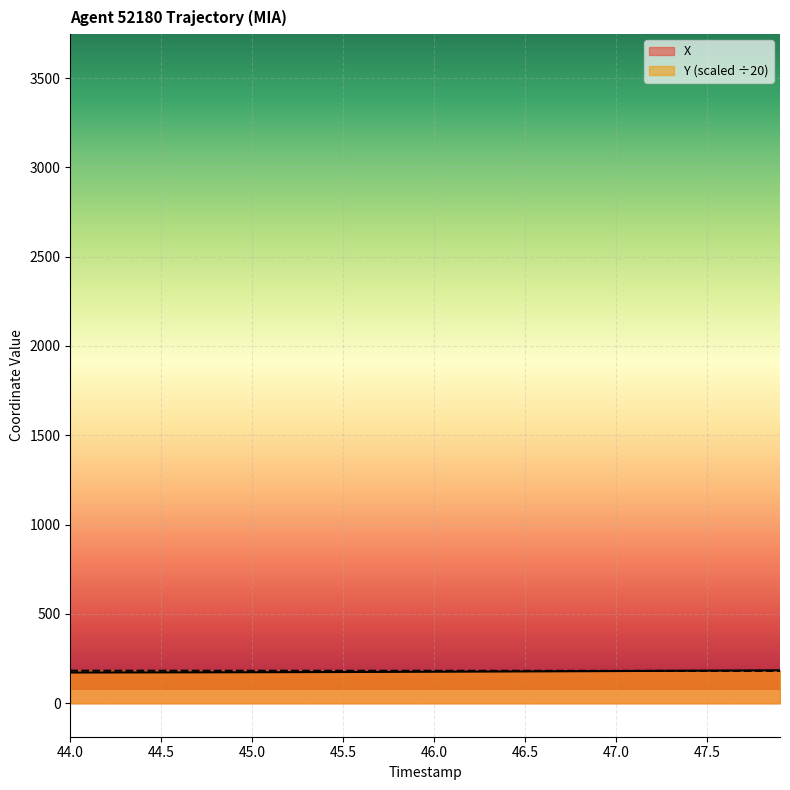

Reading left to right, transcribe all the data shown in this chart.

X: 172.2	172.3	172.5	172.6	172.7	172.9	173.0	173.2	173.4	173.6	173.8	174.0	174.3	174.5	174.7	175.0	175.3	175.6	175.9	176.2	176.5	176.9	177.2	177.6	177.9	178.3	178.7	179.1	179.5	179.9	180.3	180.8	181.2	181.6	182.1	182.5	183.0	183.4	183.9	184.4
Y: 182.3	182.2	182.2	182.2	182.2	182.1	182.1	182.1	182.0	182.0	182.0	182.0	181.9	181.9	181.9	181.9	181.8	181.8	181.8	181.8	181.7	181.7	181.7	181.7	181.6	181.6	181.6	181.6	181.5	181.5	181.5	181.5	181.4	181.4	181.4	181.4	181.4	181.3	181.3	181.3